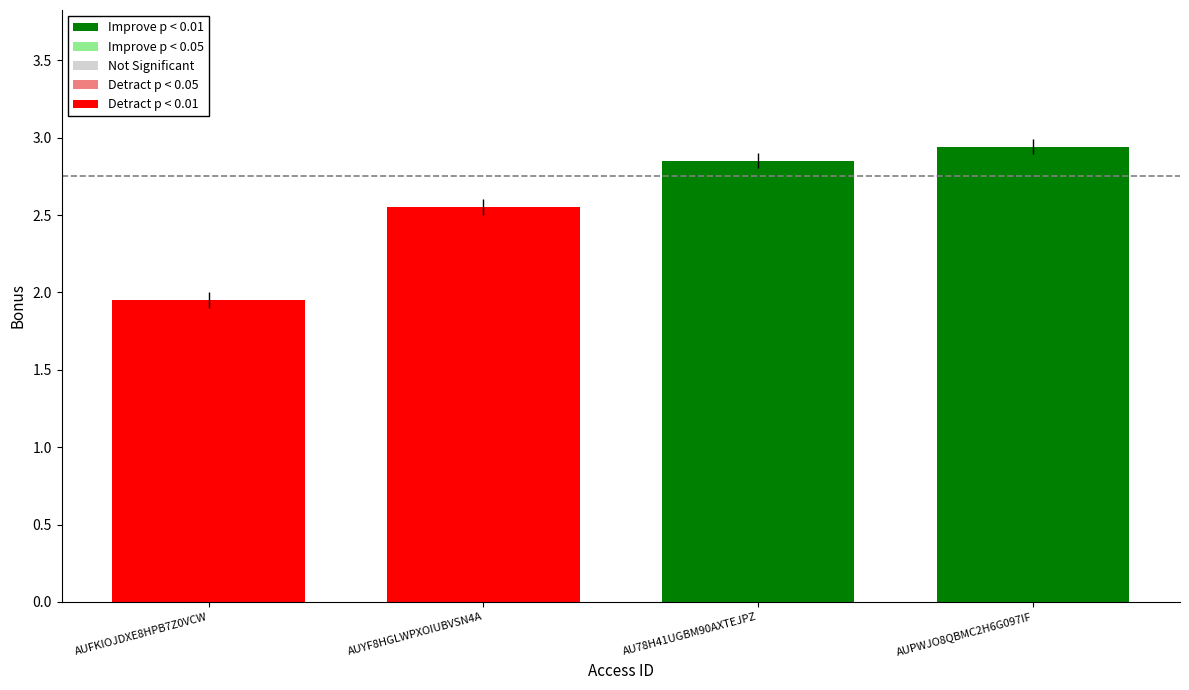

What is the ratio of the value at AU78H41UGBM90AXTEJPZ to the value at AUFKIOJDXE8HPB7Z0VCW?

1.5